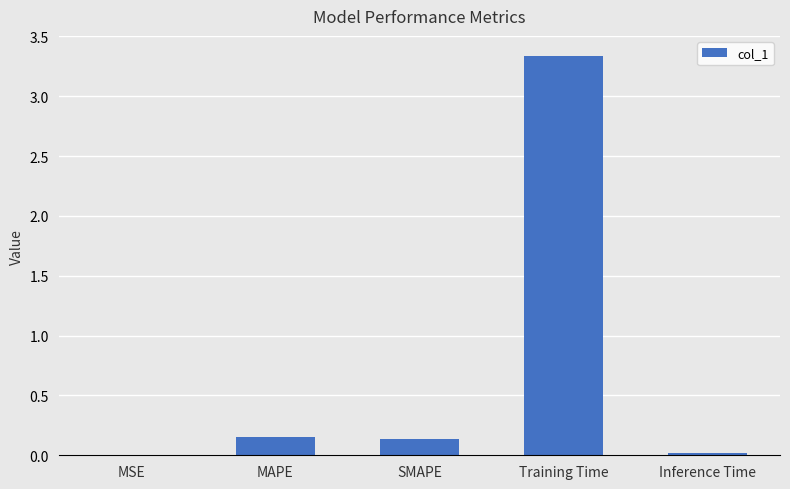

Between Inference Time and MAPE, which is larger?

MAPE